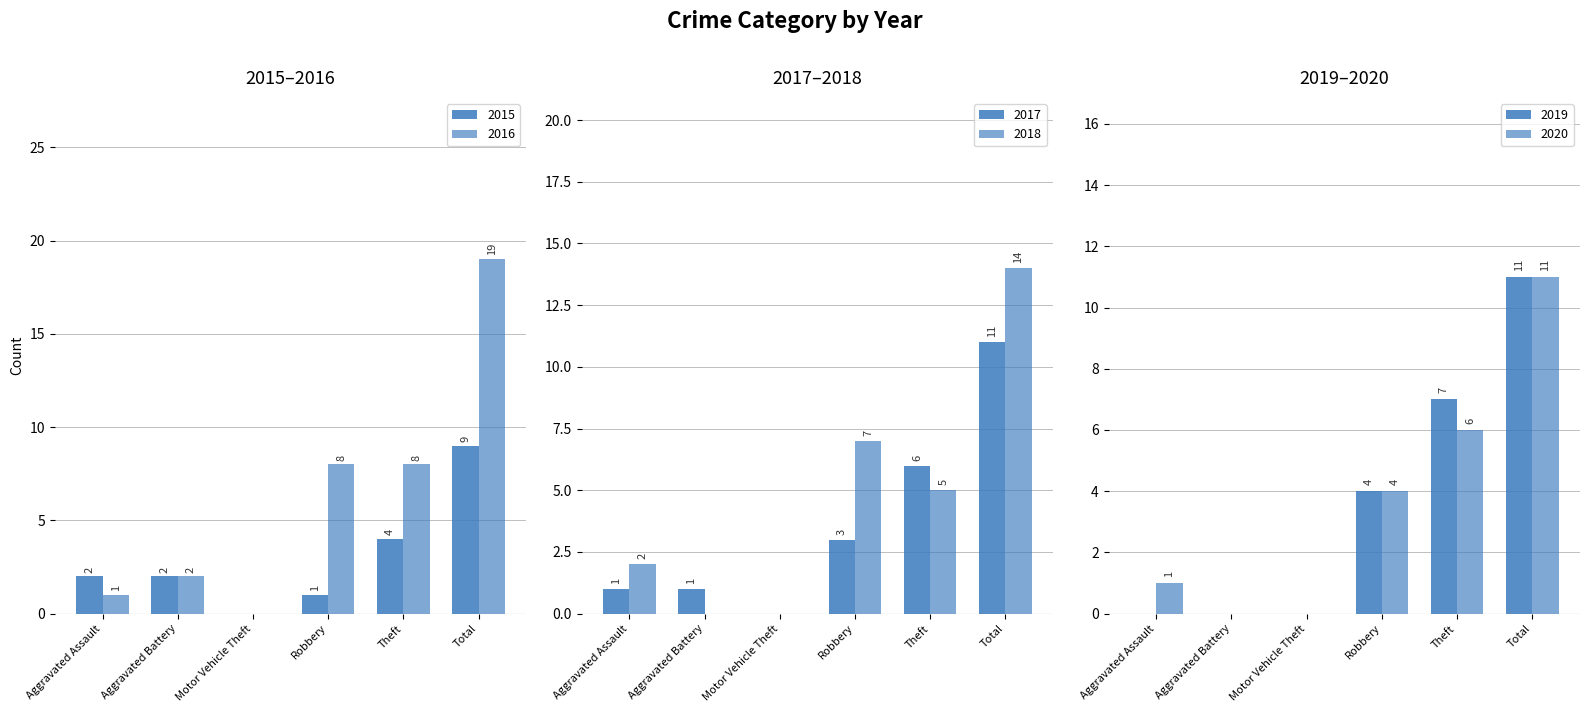

How many values in 2015 are above zero?

5